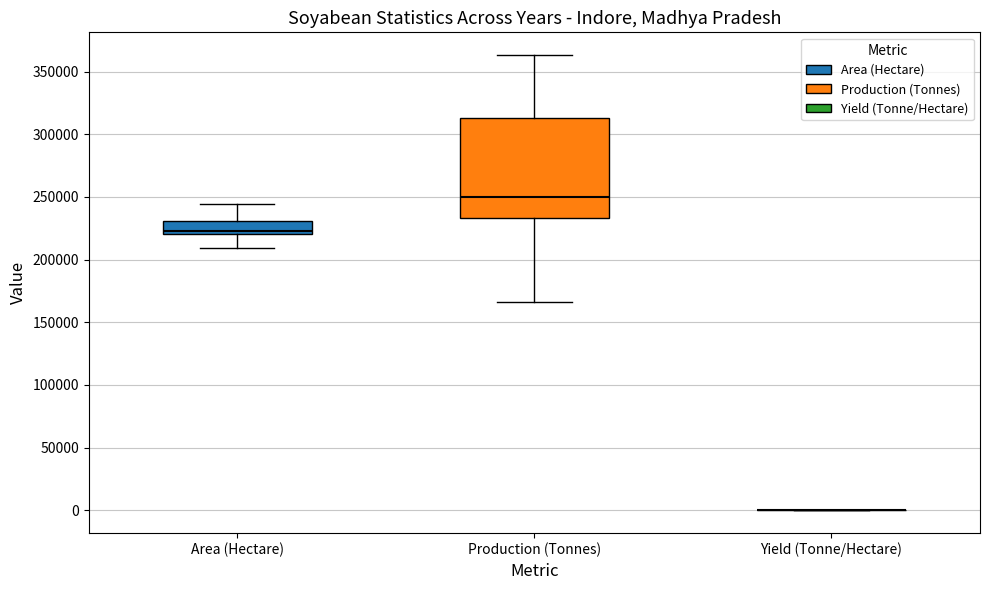

Comparing the boxes themselves (not the whiskers), which one is the tallest?

Production (Tonnes)